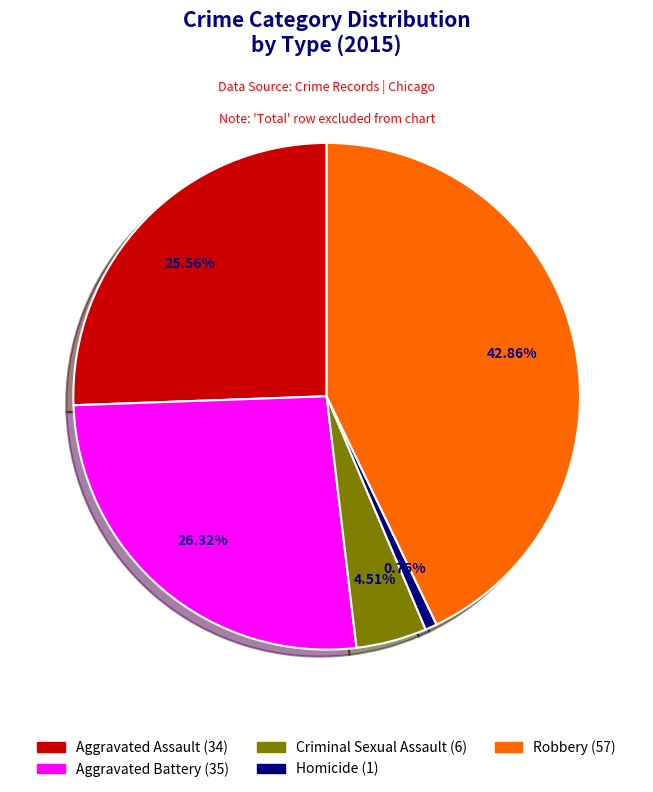

What is the ratio of the value at Aggravated Battery to the value at Homicide?

35.0